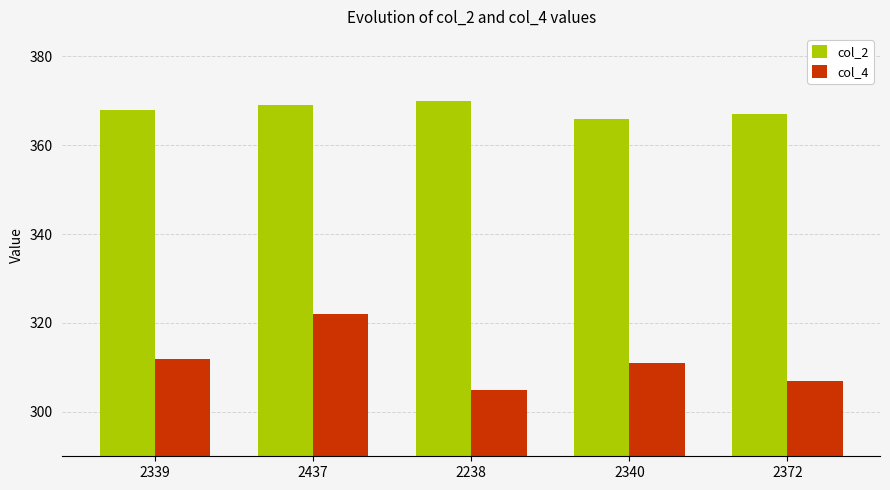

What is the total value across all series at 2372?

674